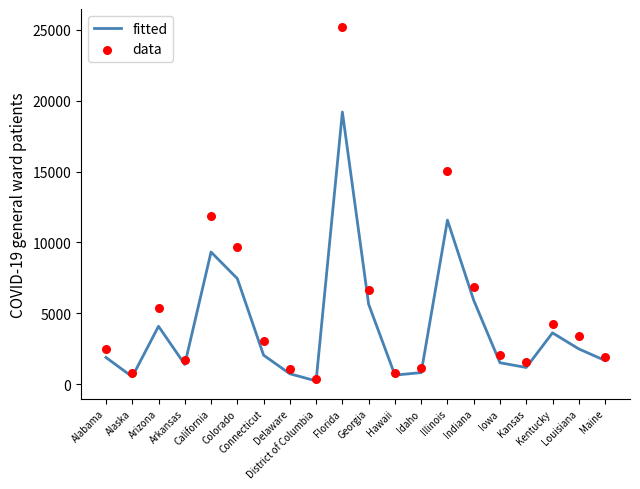

Which series has the widest spread of Y values?

data